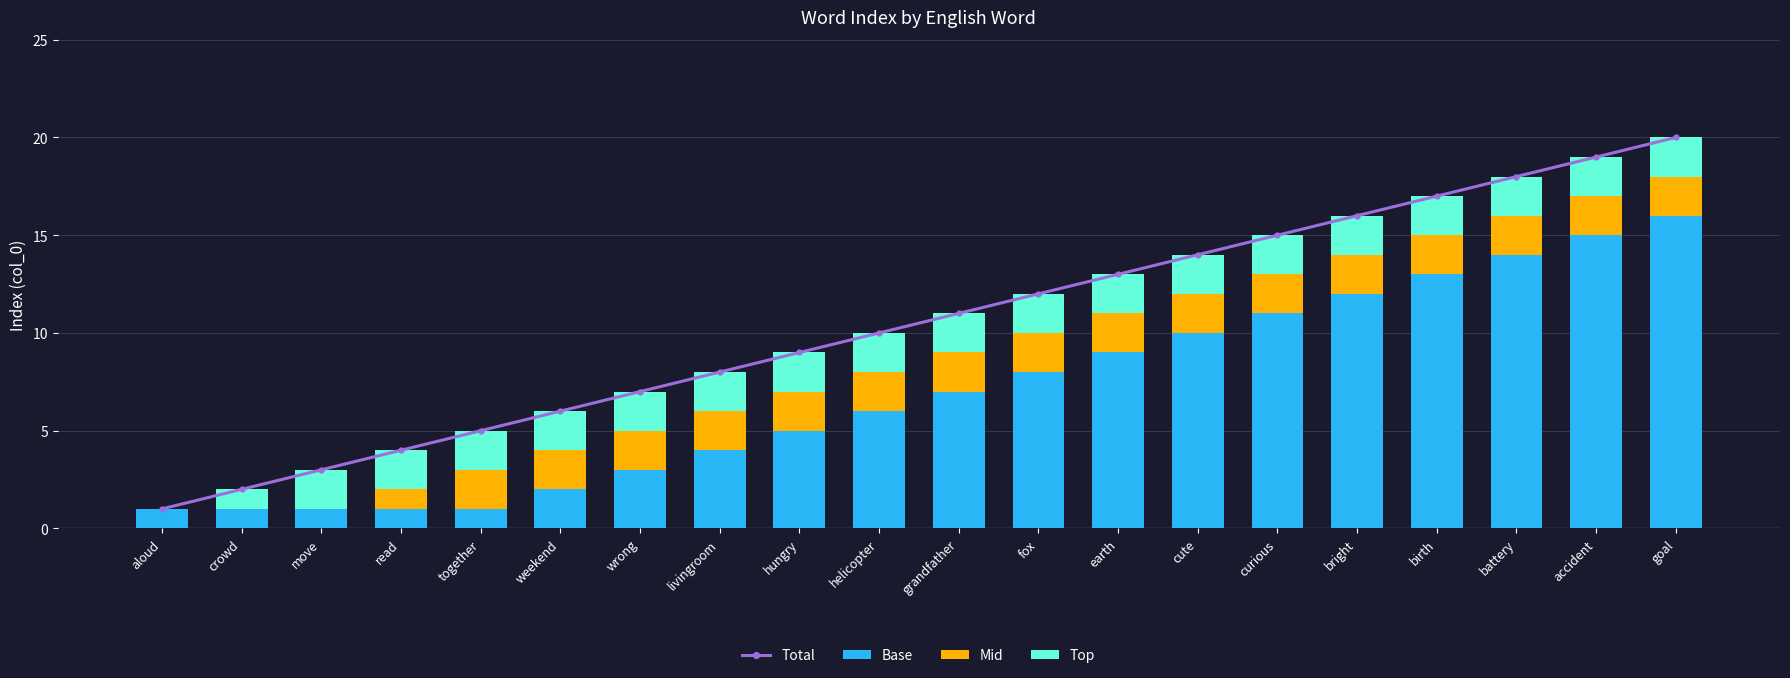

List the series in order of their peak value, highest first.

Total, Base, Mid, Top